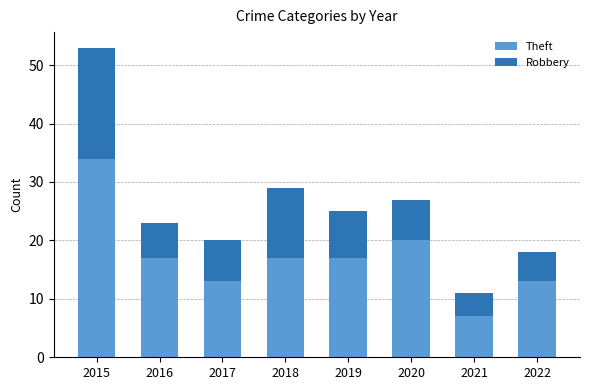

What is the difference between the Theft values at 2016 and 2020?

3